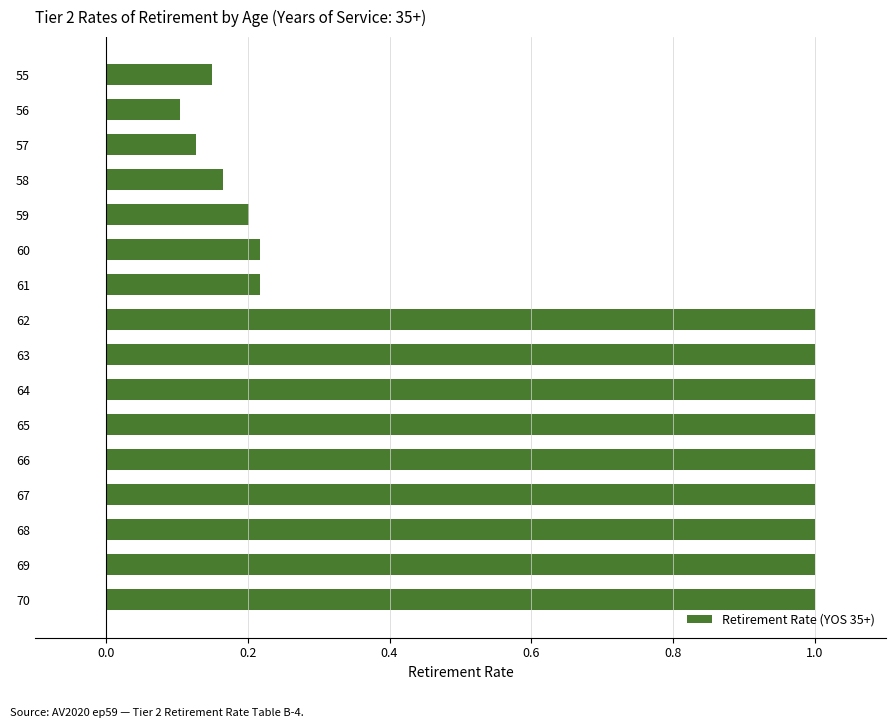

Is it true that the value at 60 is 0.2?

True